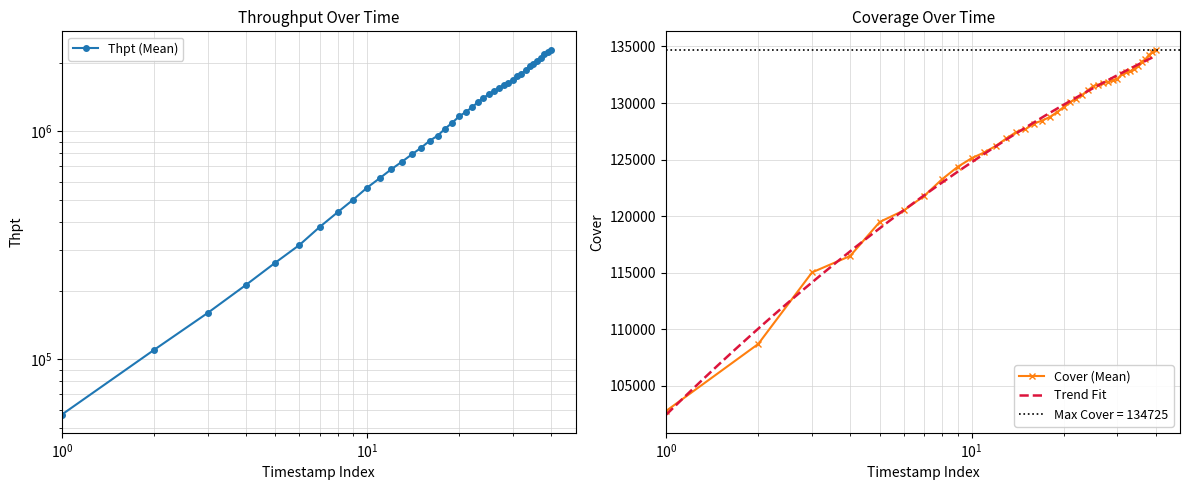

What is the lowest value of the Cover (Mean) series?

102791